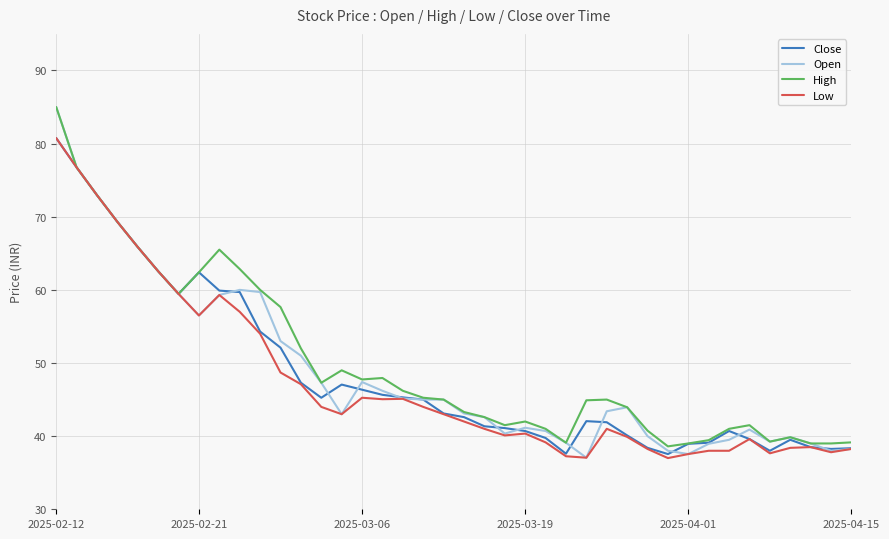

What is the maximum value shown in the chart?

85.0